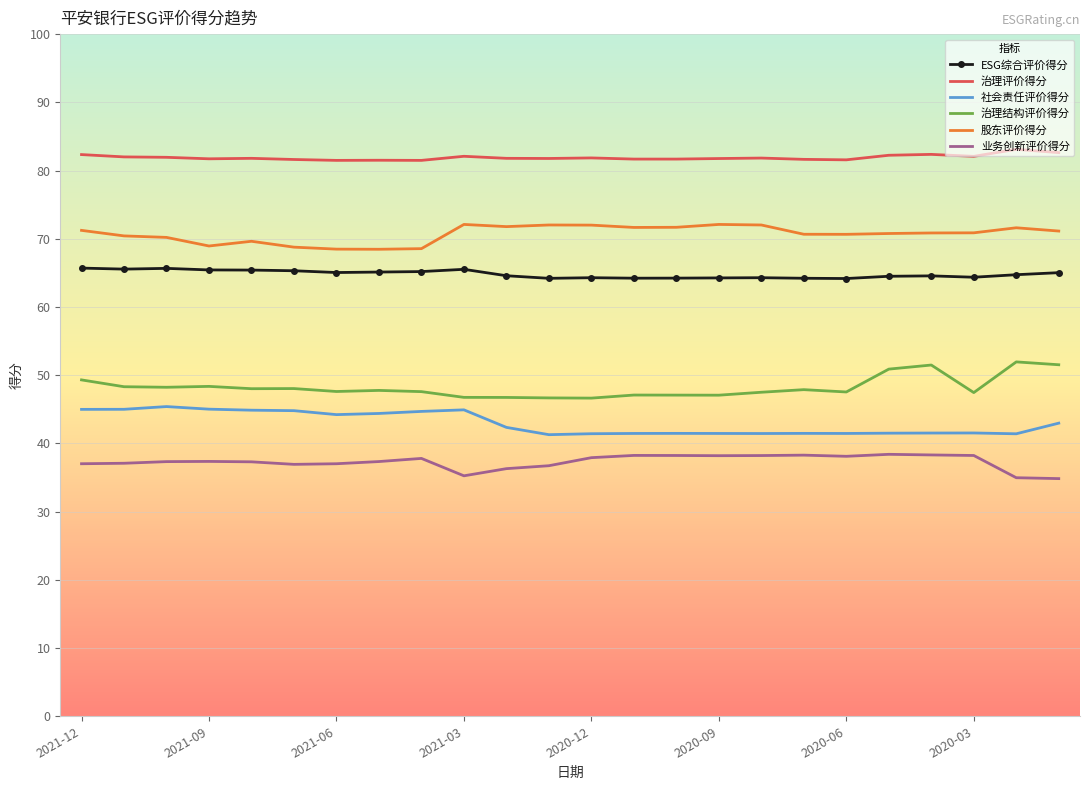

What is the difference between the maximum and minimum values in the 股东评价得分 series?

3.6